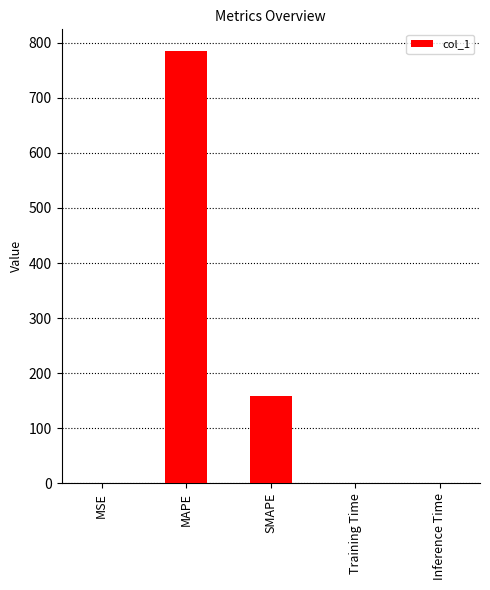

What is the sum of all values?

944.9